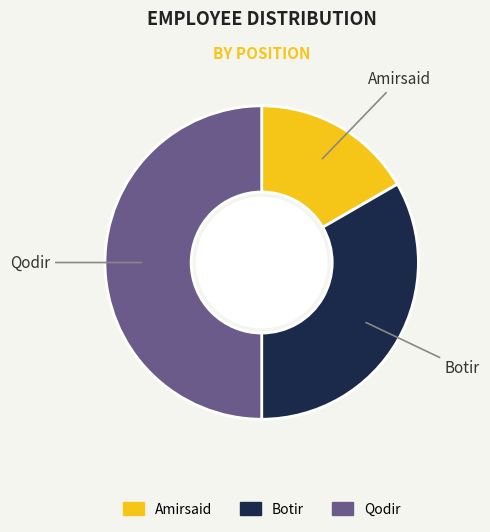

Which slice is the smallest?

Amirsaid